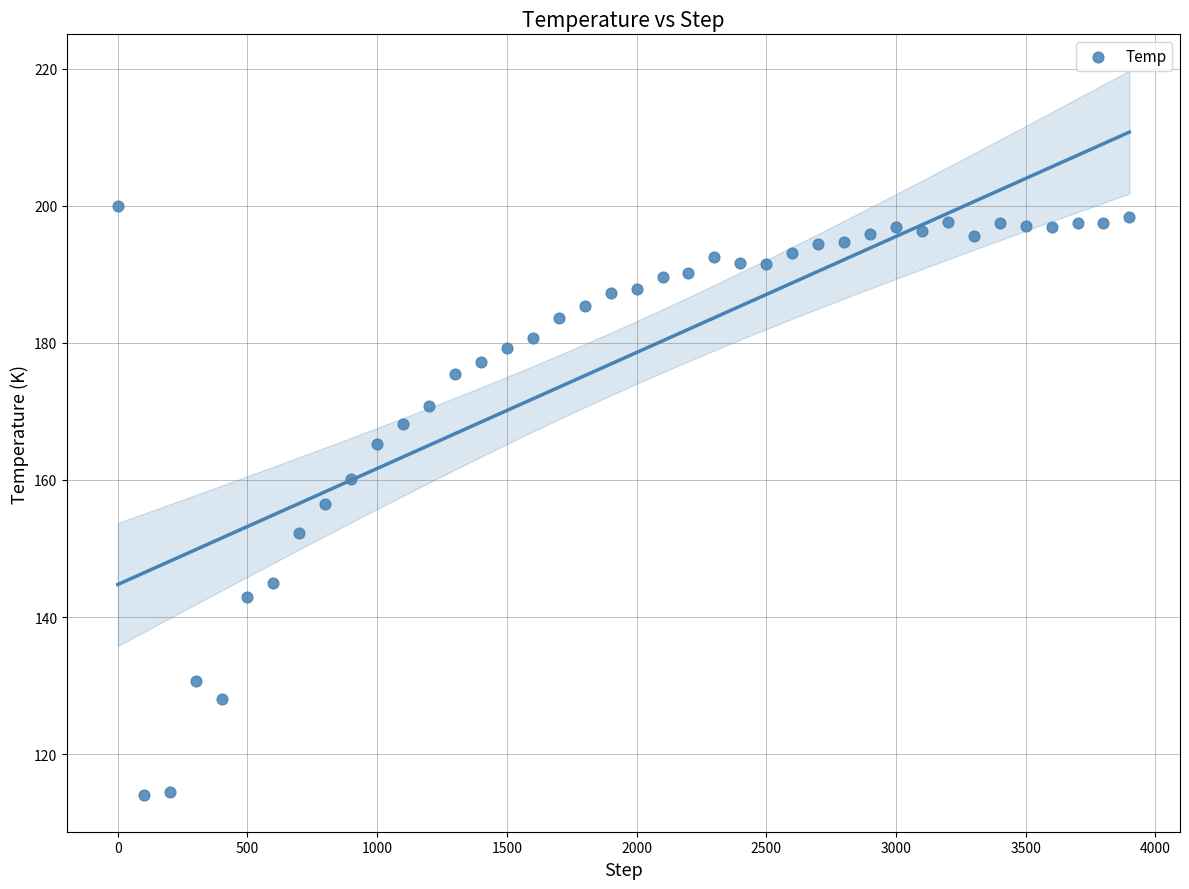

What is the range of X values (max minus min)?

3900.0